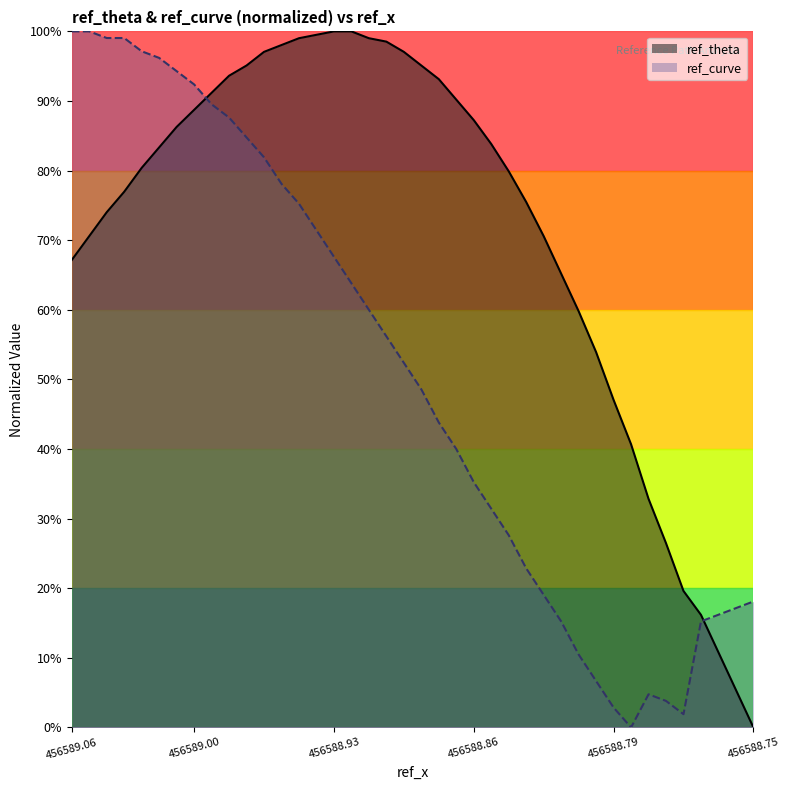

What is the value of the 2nd point from the left?

0.7